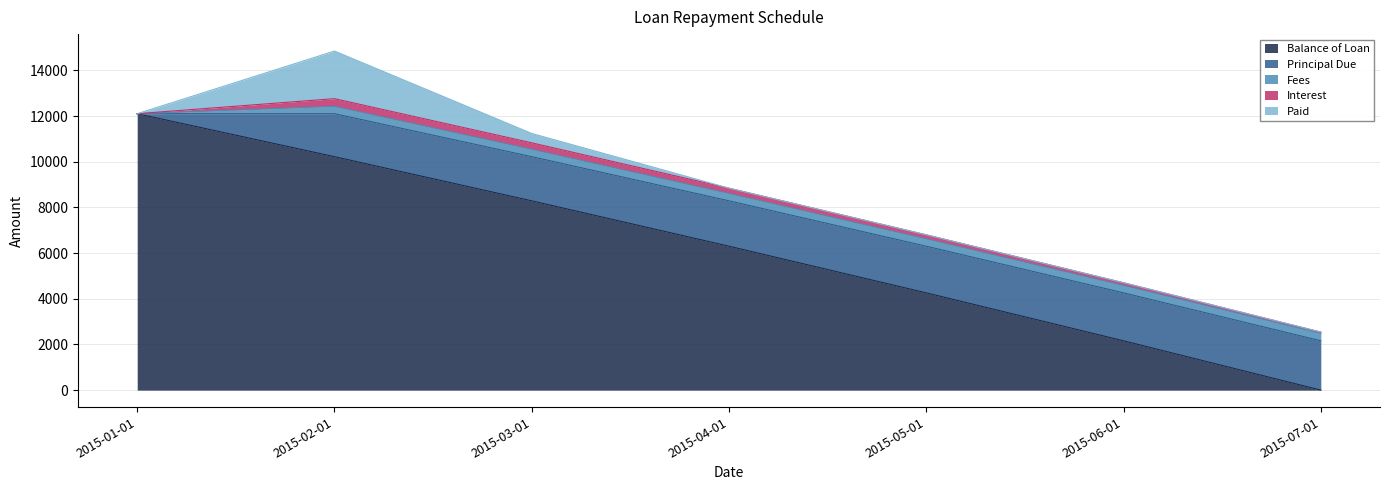

Reading left to right, extract all data points from this chart.

Balance of Loan: 2015-01-01=12100.0	2015-02-01=10219.0	2015-03-01=8285.8	2015-04-01=6299.1	2015-05-01=4257.3	2015-06-01=2159.0	2015-07-01=0.0
Principal Due: 2015-01-01=0.0	2015-02-01=1881.0	2015-03-01=1933.2	2015-04-01=1986.7	2015-05-01=2041.8	2015-06-01=2098.3	2015-07-01=2159.0
Fees: 2015-01-01=0.0	2015-02-01=323.7	2015-03-01=323.7	2015-04-01=323.7	2015-05-01=323.7	2015-06-01=323.7	2015-07-01=323.6
Interest: 2015-01-01=0.0	2015-02-01=335.3	2015-03-01=283.2	2015-04-01=229.6	2015-05-01=174.6	2015-06-01=118.0	2015-07-01=57.4
Paid: 2015-01-01=0.0	2015-02-01=2083.8	2015-03-01=409.2	2015-04-01=0.0	2015-05-01=0.0	2015-06-01=0.0	2015-07-01=0.0